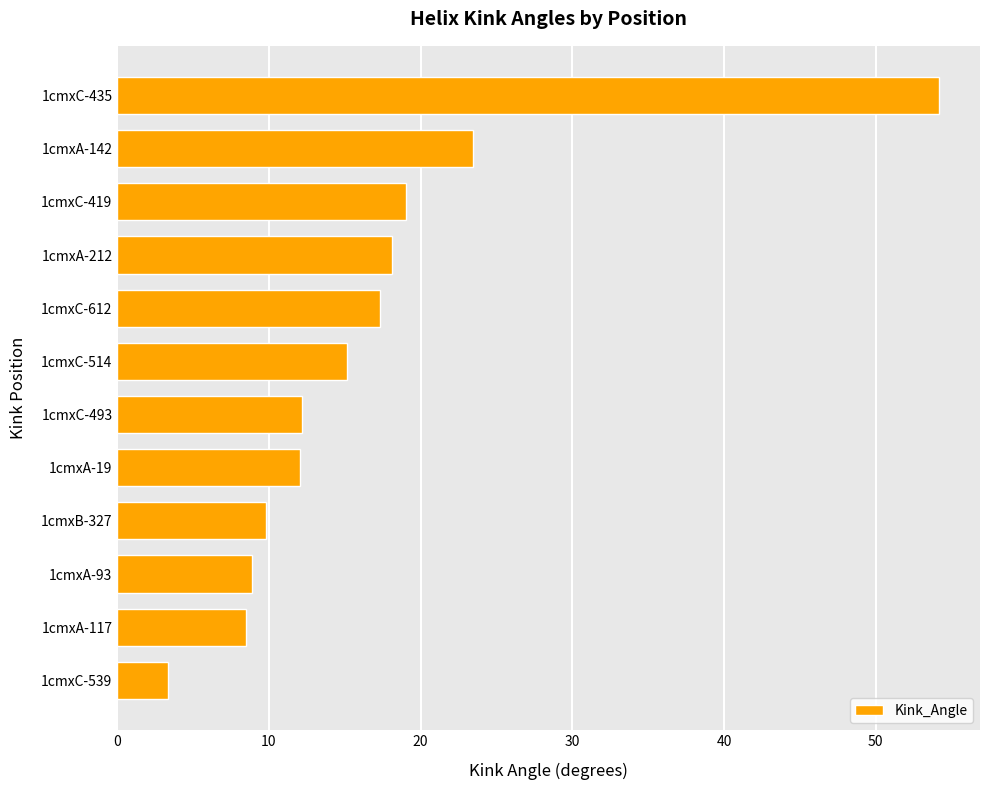

True or false: the data shows 3.4 at 1cmxC-539.

True